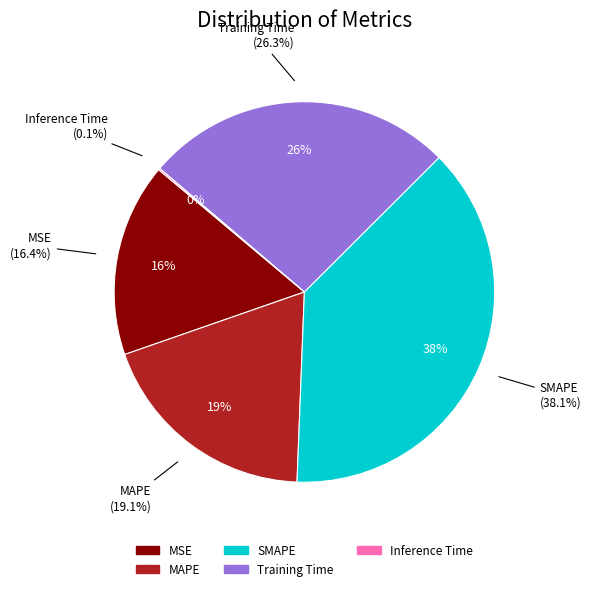

To the nearest percent, what percentage of the pie is MAPE?

19%